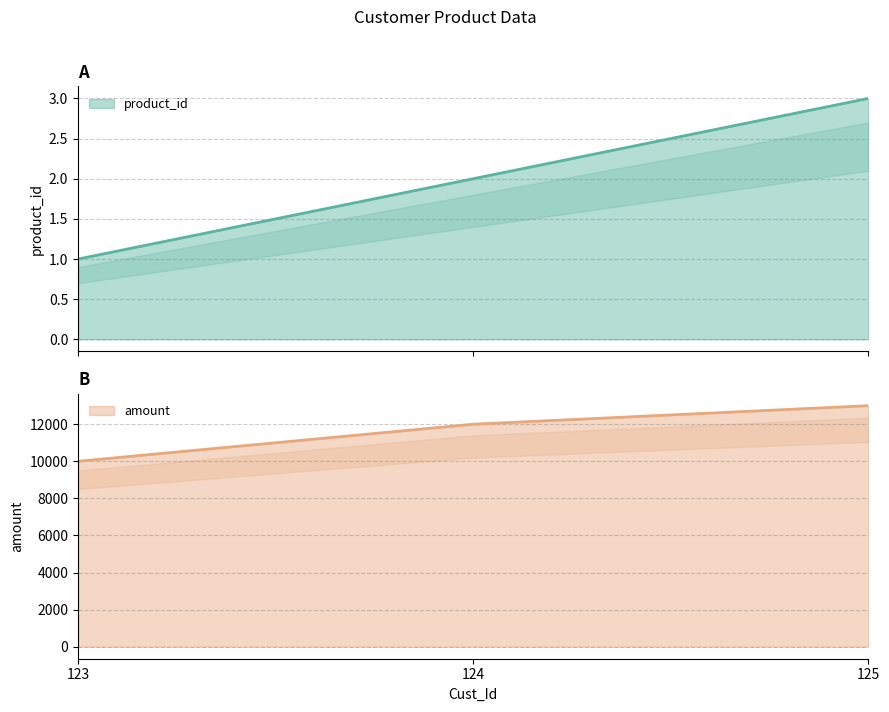

Does the chart have visible grid lines?

Yes